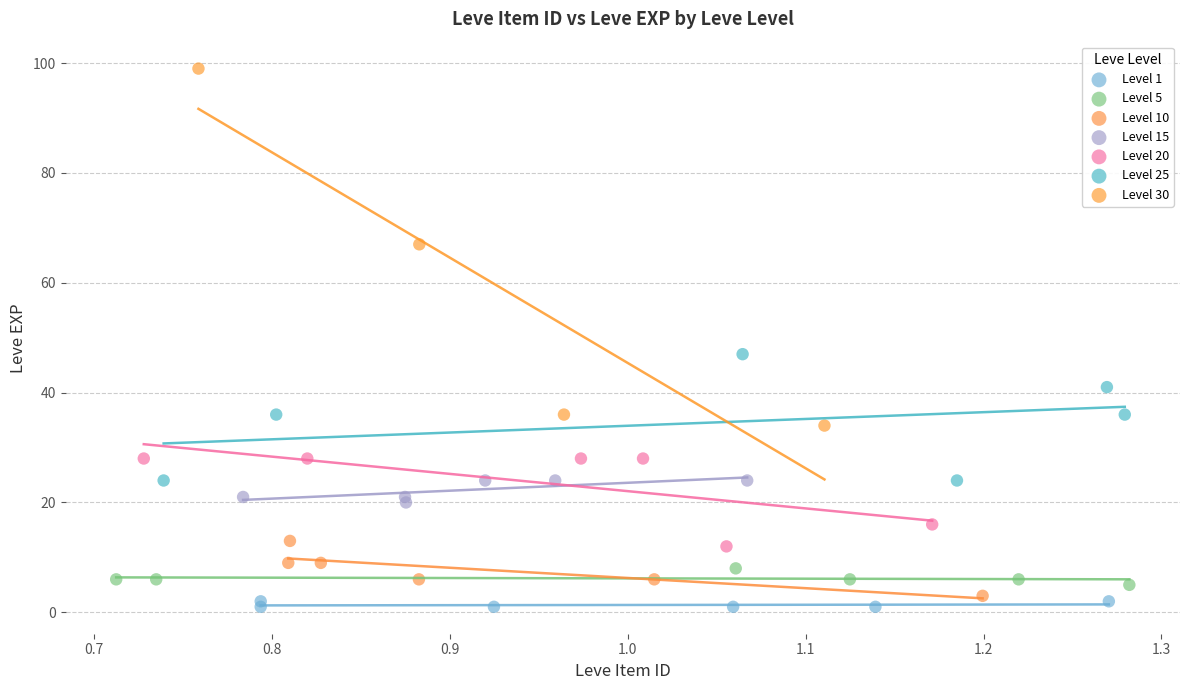

Which series has the widest spread of Y values?

Level 30